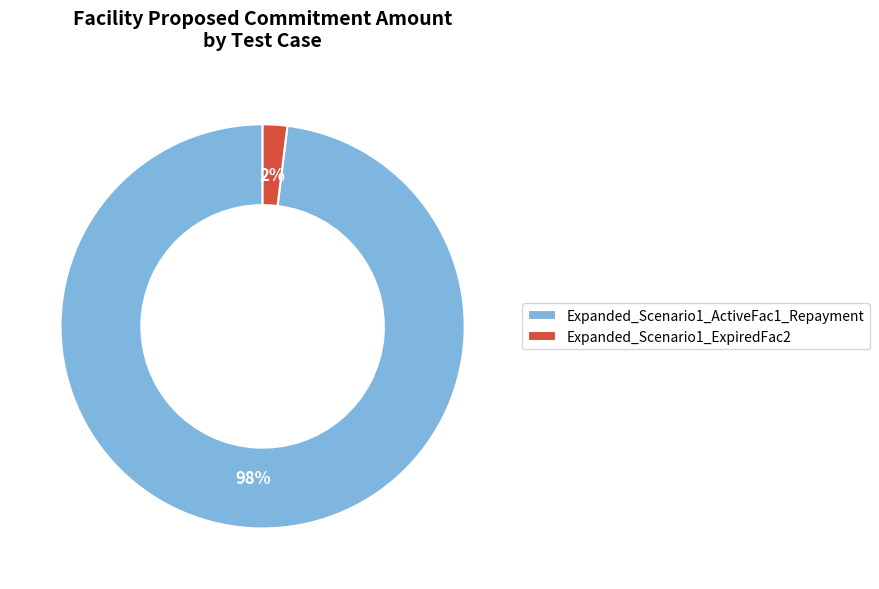

What percentage is the Expanded_Scenario1_ActiveFac1_Repayment slice, to the nearest percent?

98%